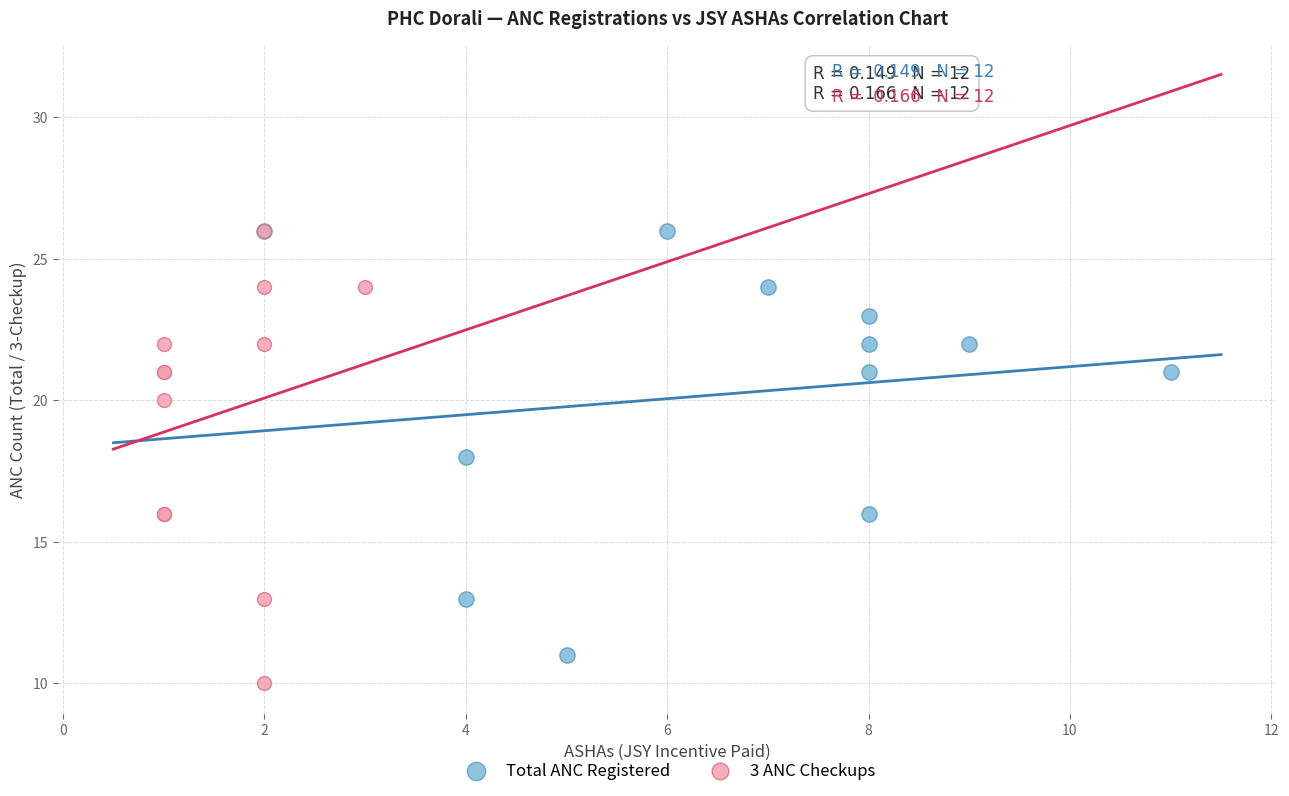

What are all the series names shown in the legend?

Total ANC Registered, 3 ANC Checkups